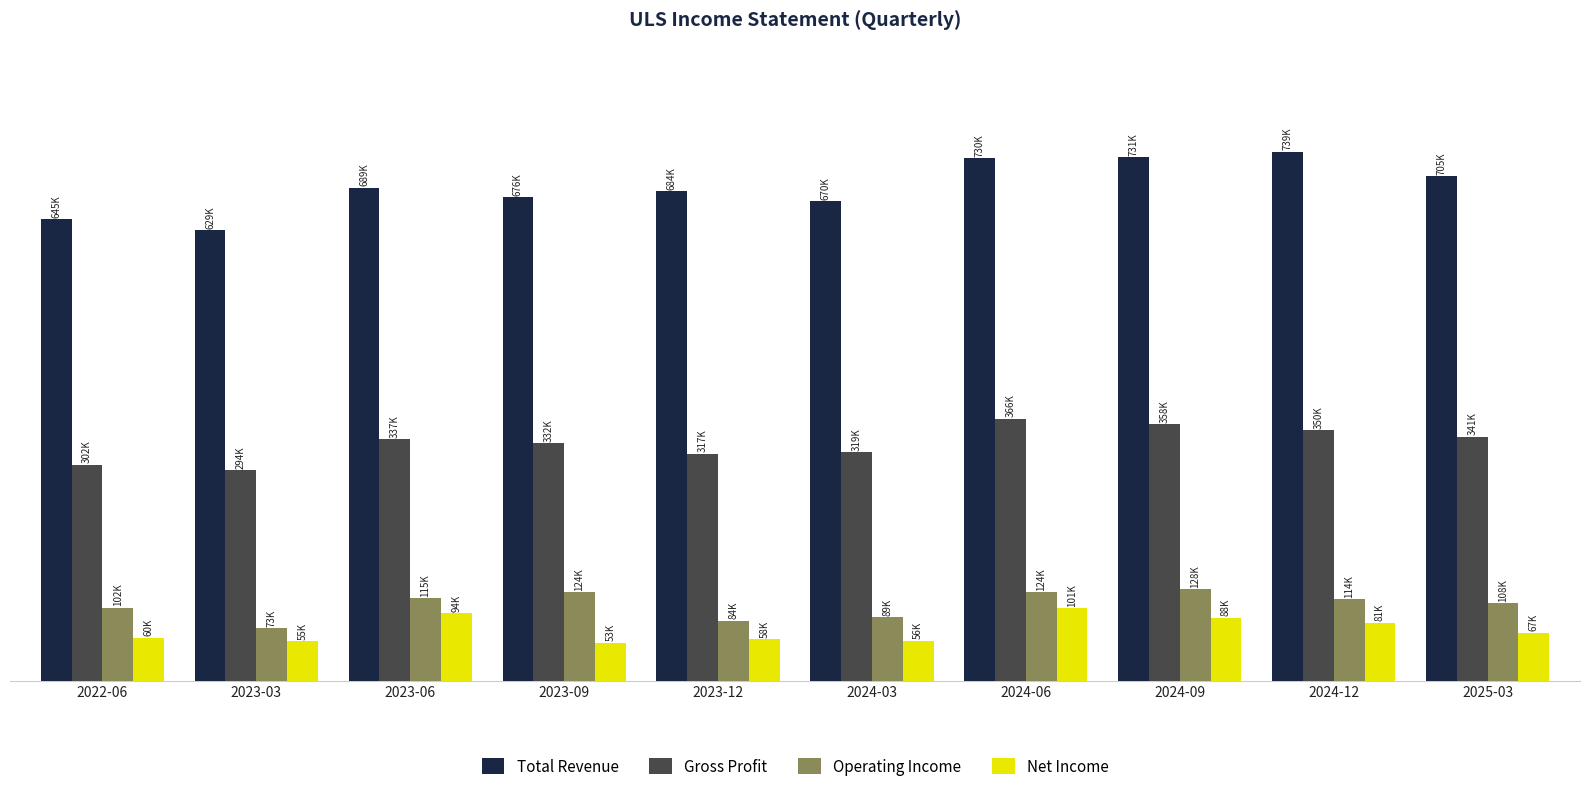

Reading right to left, list all the values displayed in this chart.

Total Revenue: 705000	739000	731000	730000	670000	684000	676000	689000	629000	645000
Gross Profit: 341000	350000	358000	366000	319000	317000	332000	337000	294000	302000
Operating Income: 108000	114000	128000	124000	89000	84000	124000	115000	73000	102000
Net Income: 67000	81000	88000	101000	56000	58000	53000	94000	55000	60000